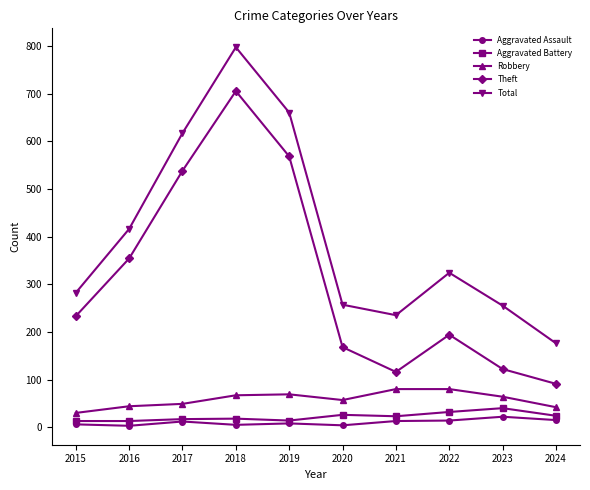

Where is the first local minimum for Theft?

2021